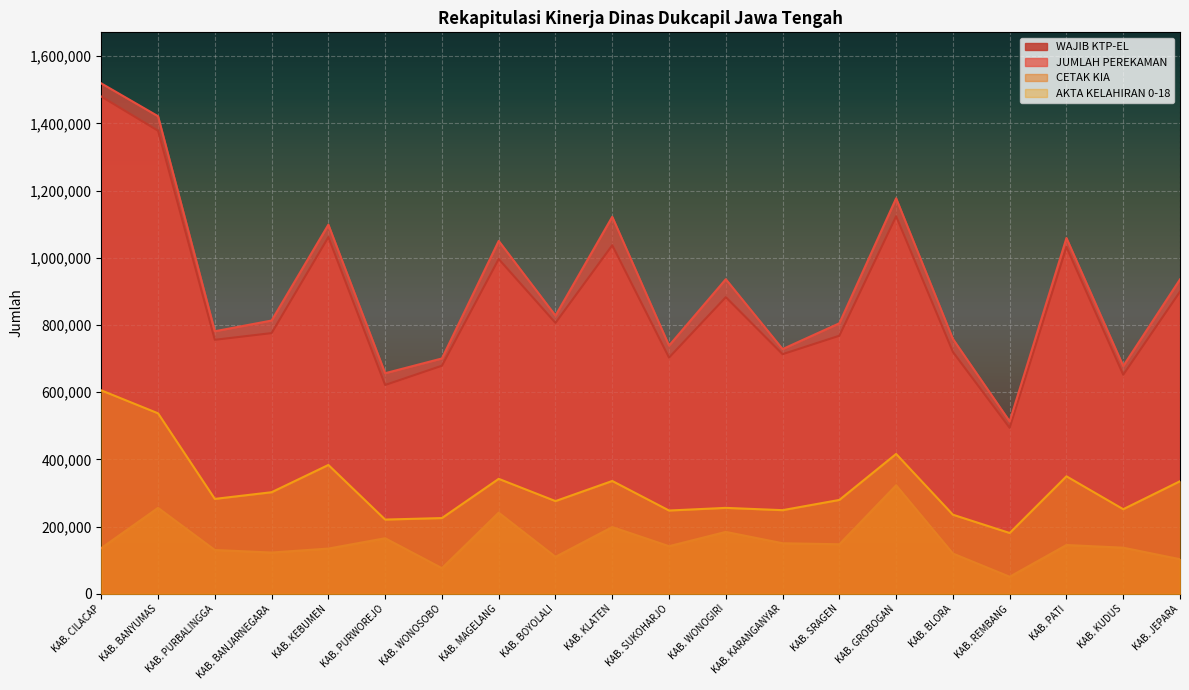

How many lines are shown in the chart?

4